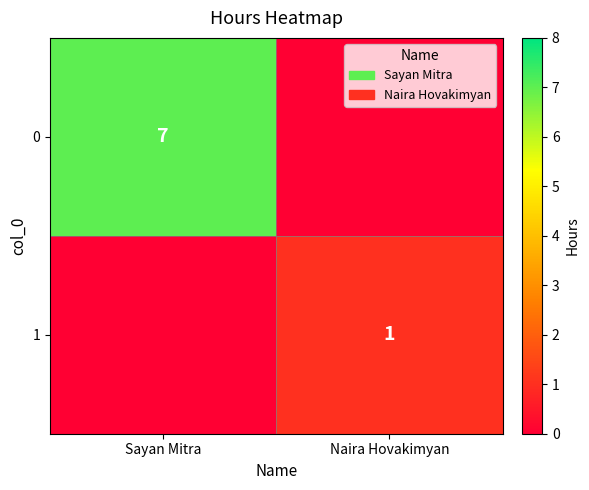

Between Naira Hovakimyan and Sayan Mitra, which is larger?

Sayan Mitra